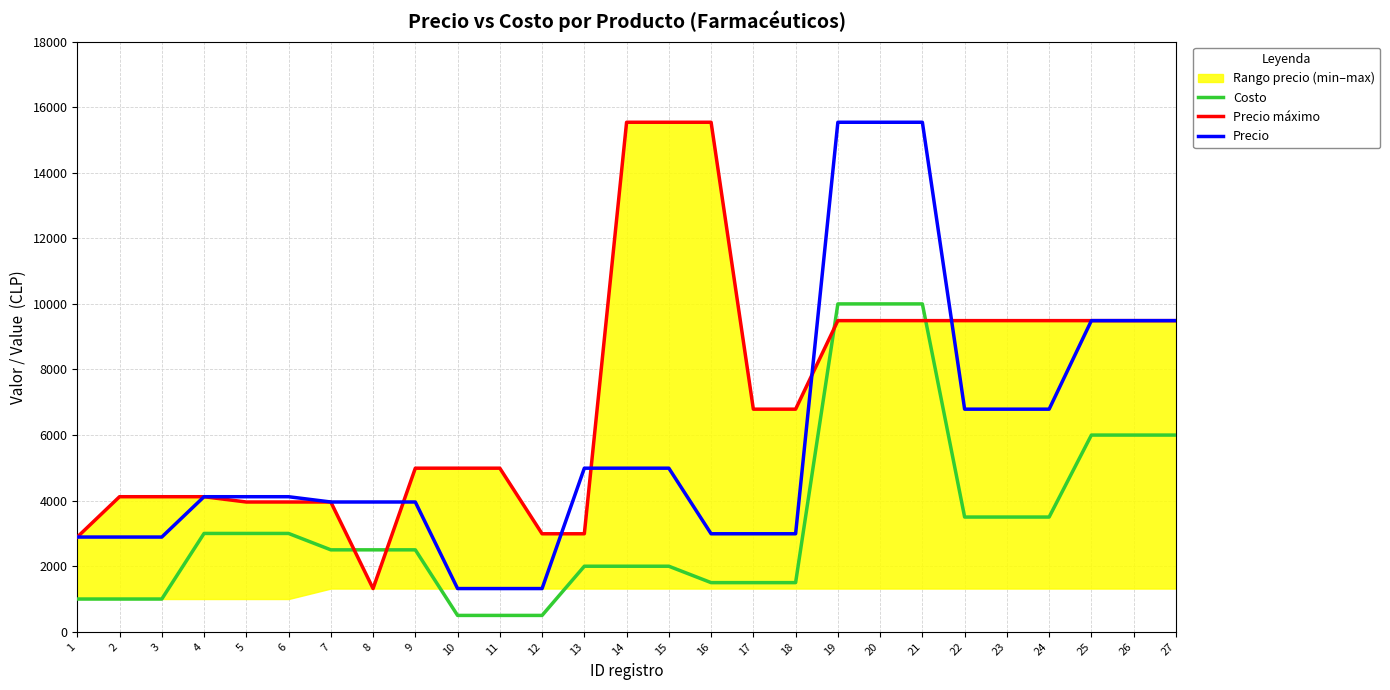

Where does the Precio series first go above 4120?

13